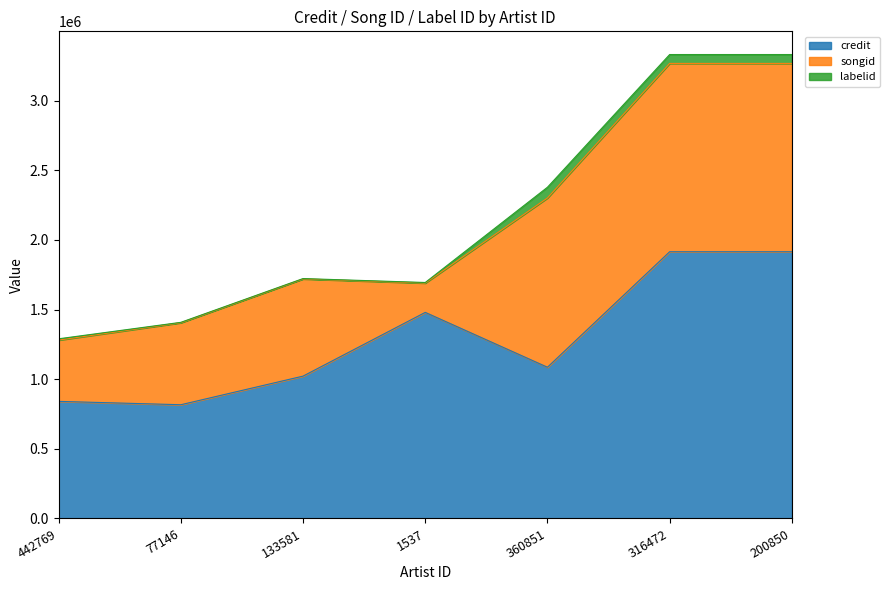

How many intersections are there between songid and credit?

2